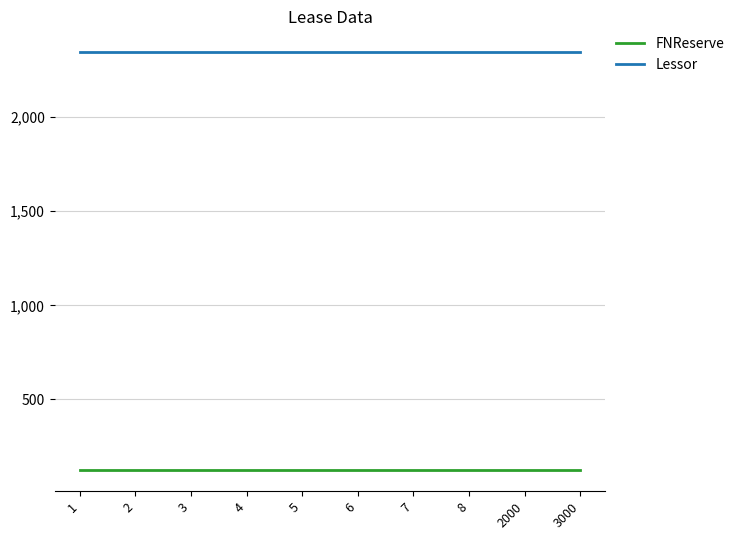

Reading left to right, transcribe all the data shown in this chart.

FNReserve: 1=123	2=123	3=123	4=123	5=123	6=123	7=123	8=123	2000=123	3000=123
Lessor: 1=2345	2=2345	3=2345	4=2345	5=2345	6=2345	7=2345	8=2345	2000=2345	3000=2345